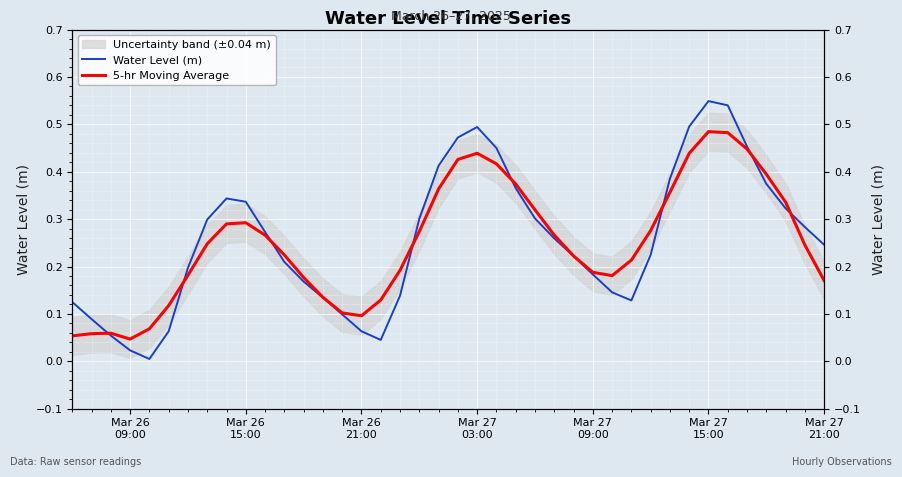

How many interior local peaks does the Water Level (m) series have?

3